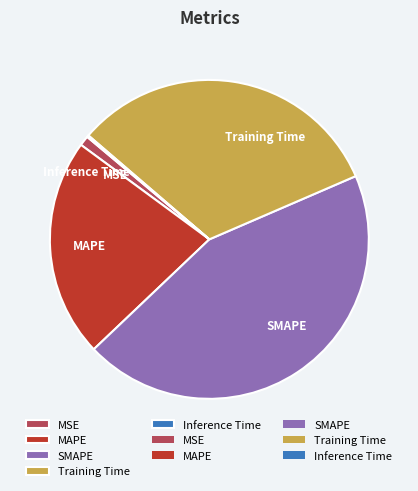

Which category has the biggest portion of the pie?

SMAPE